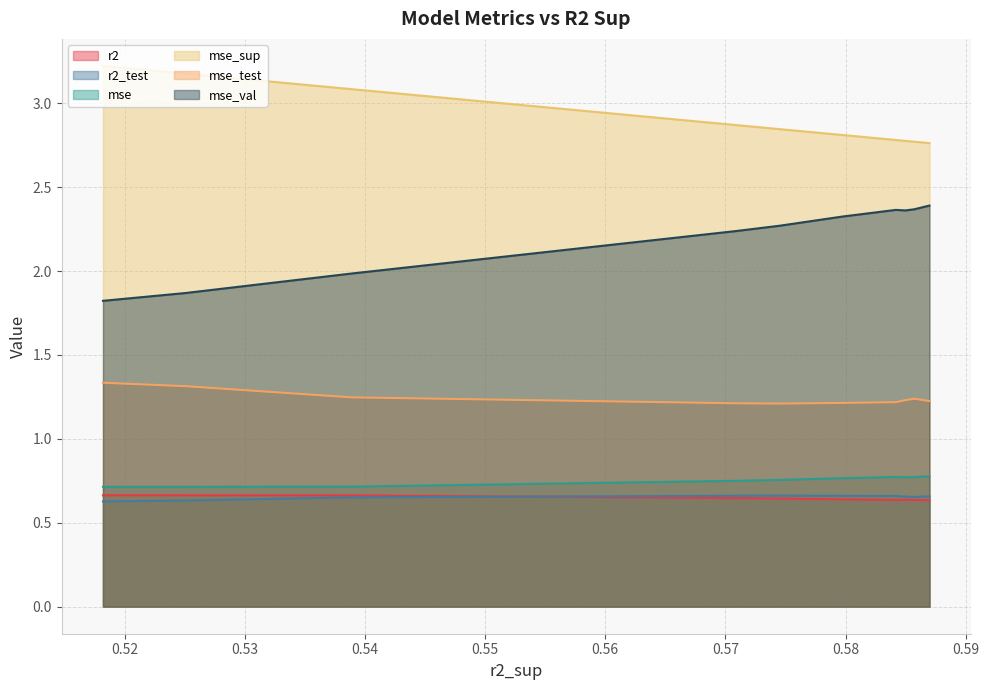

What is the average value of the r2 series?

0.6